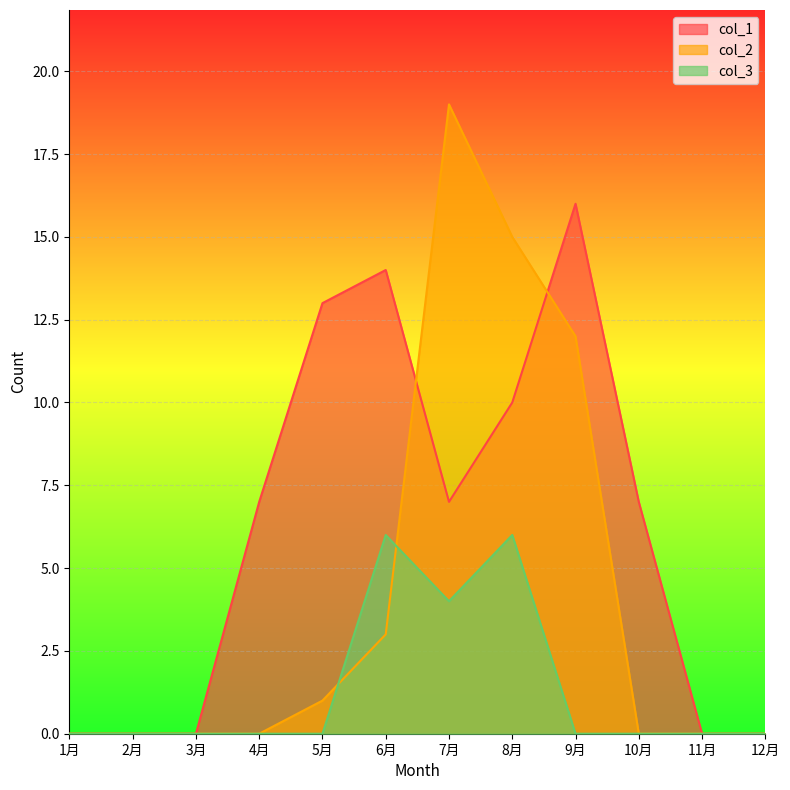

True or false: col_1 has more than 1 interior local peaks.

True